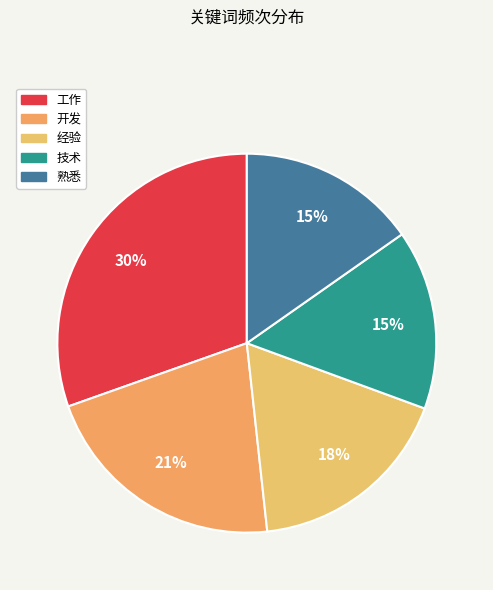

To the nearest percent, what is the difference between the 开发 and 熟悉 slice percentages?

6%